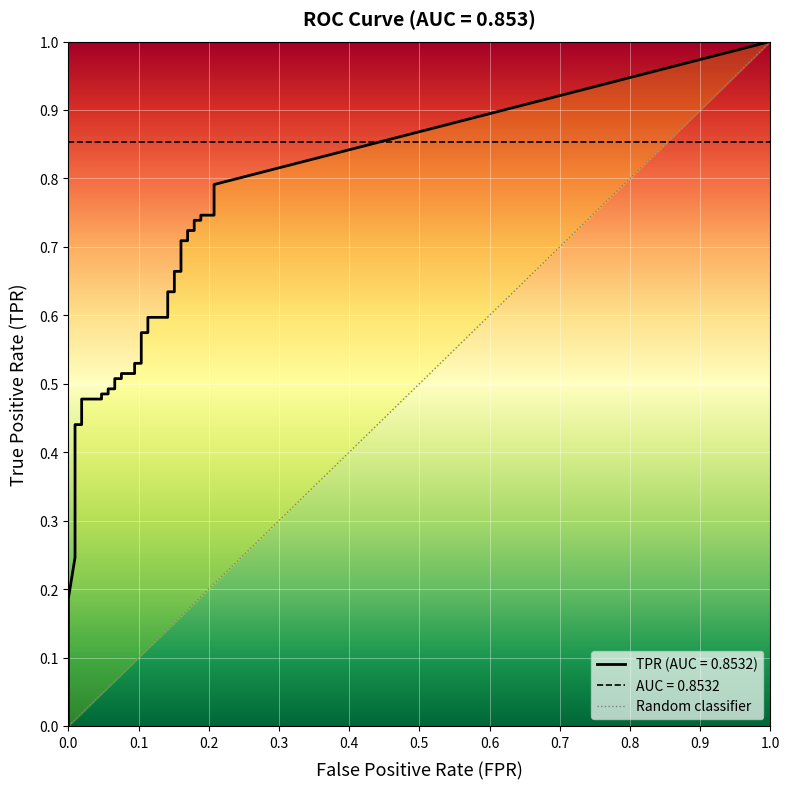

Which series has the widest spread of values?

tpr